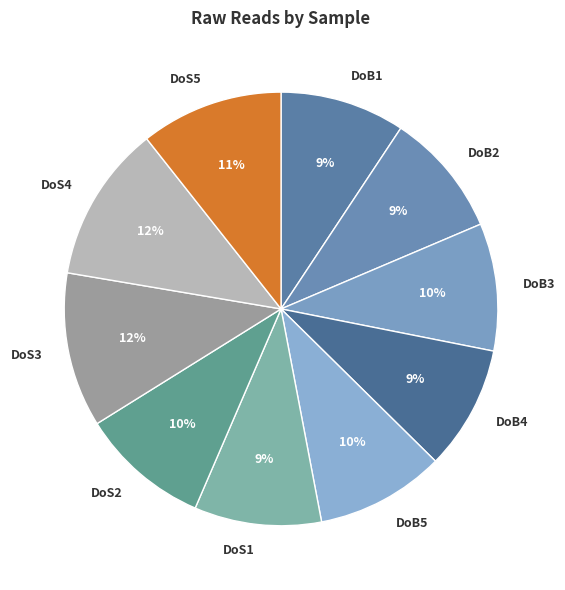

What percentage is the DoS3 slice, to the nearest percent?

12%